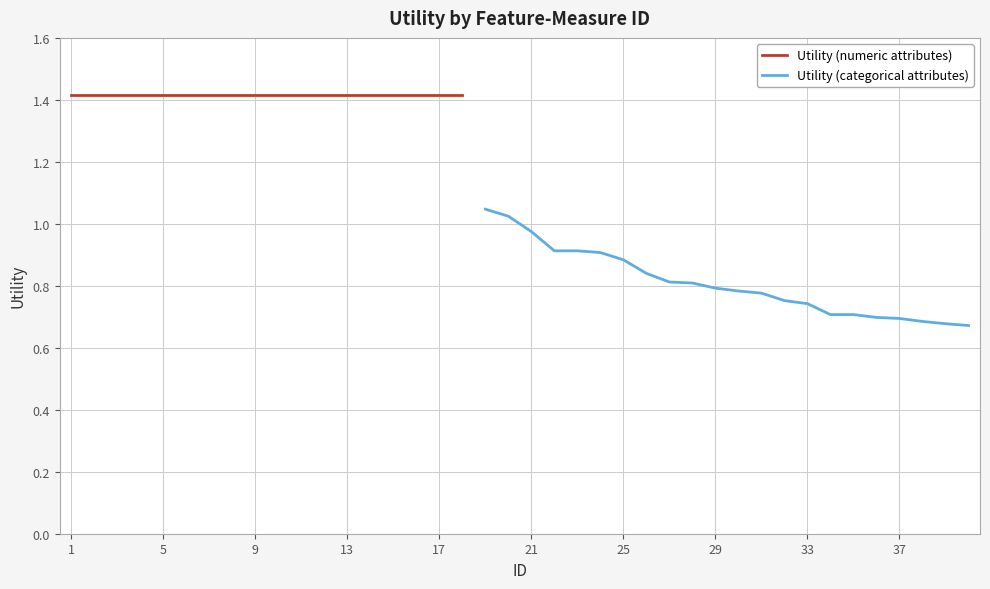

The chart shows a value of 1.4 at 25. True or false?

False